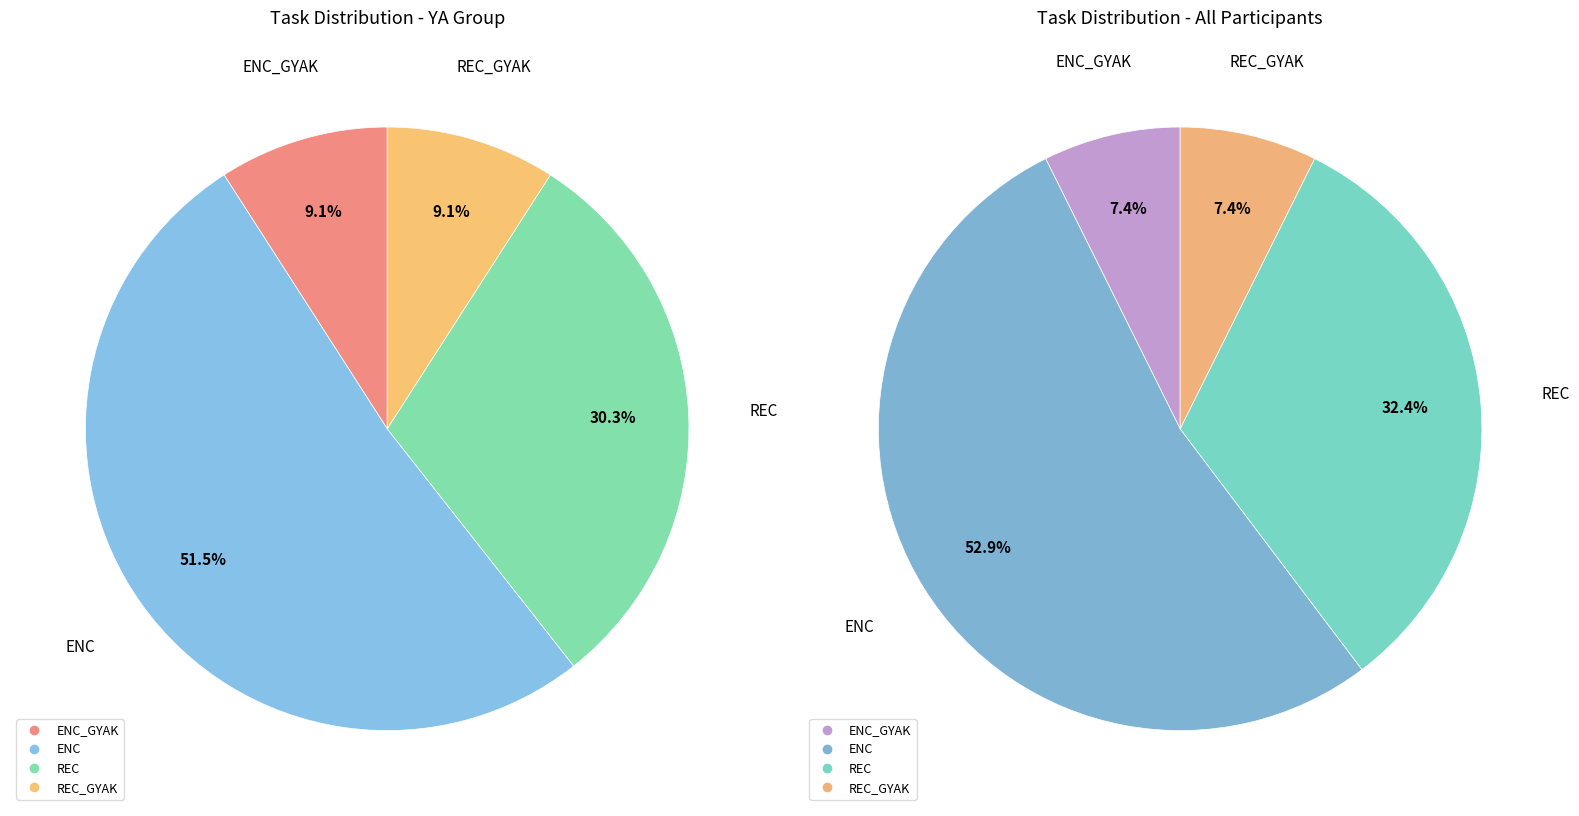

What is the smallest slice in the pie chart?

ENC_GYAK